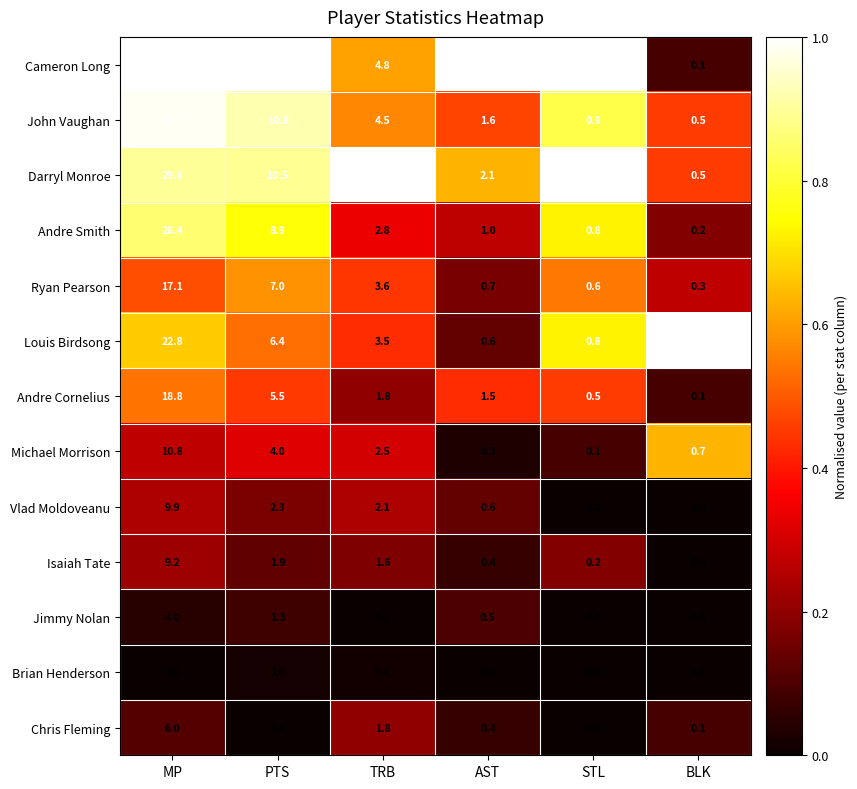

How many values in the Andre Smith series are below 2?

3